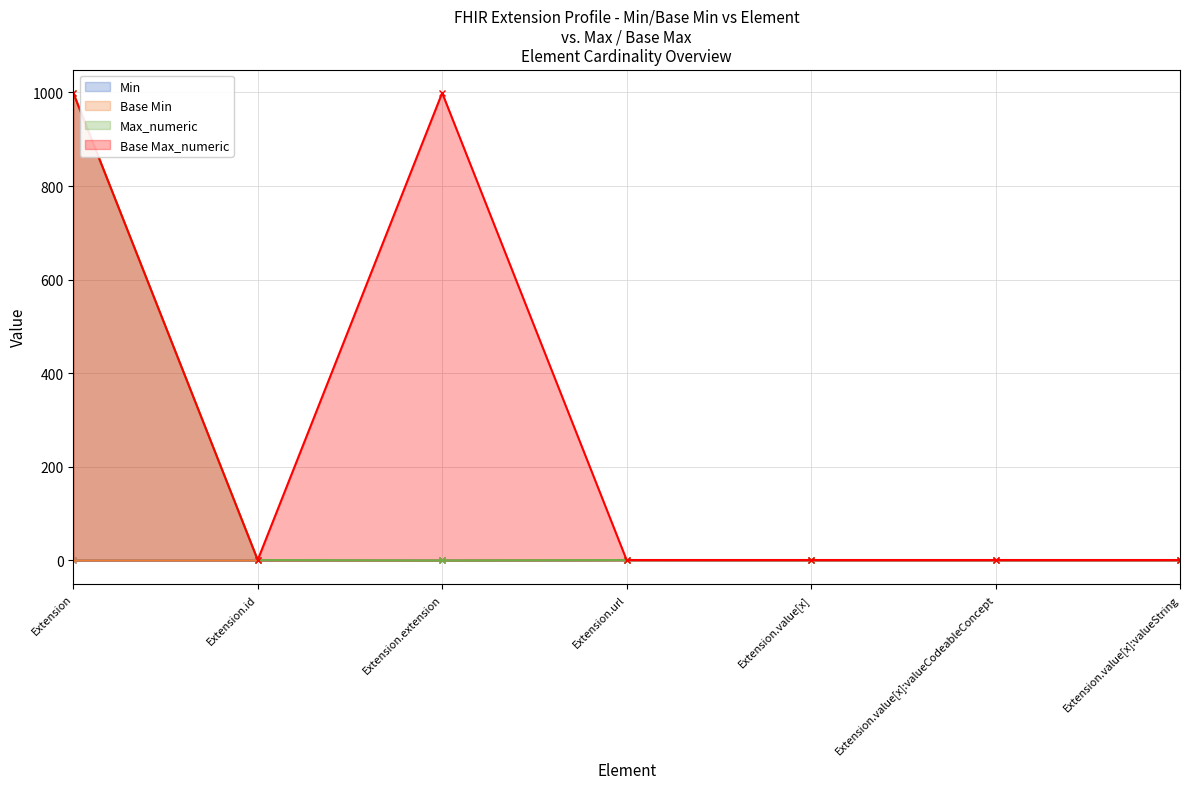

True or false: Base Min has more than 0 points higher than both neighbors.

True